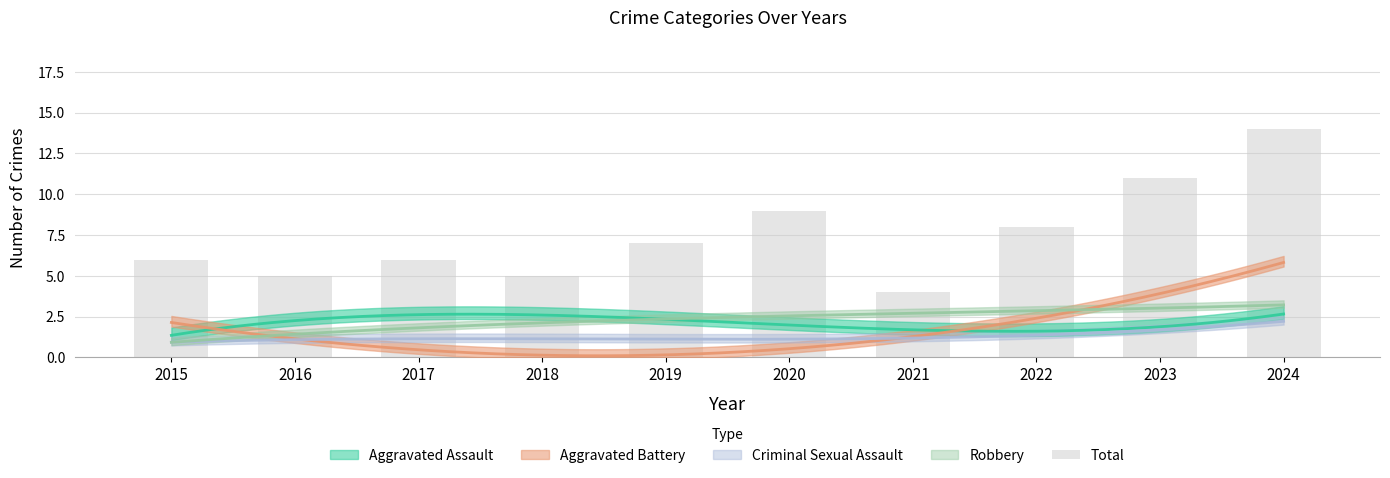

At which label does the data first exceed 7?

2020